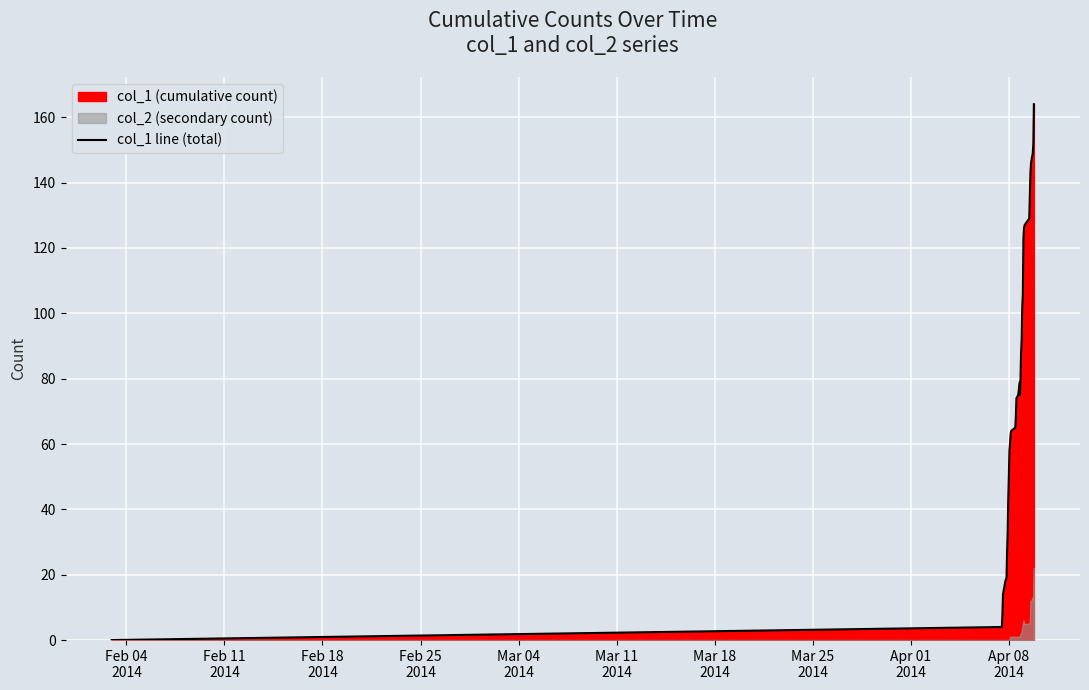

True or false: the data has more than 2 interior local peaks.

False